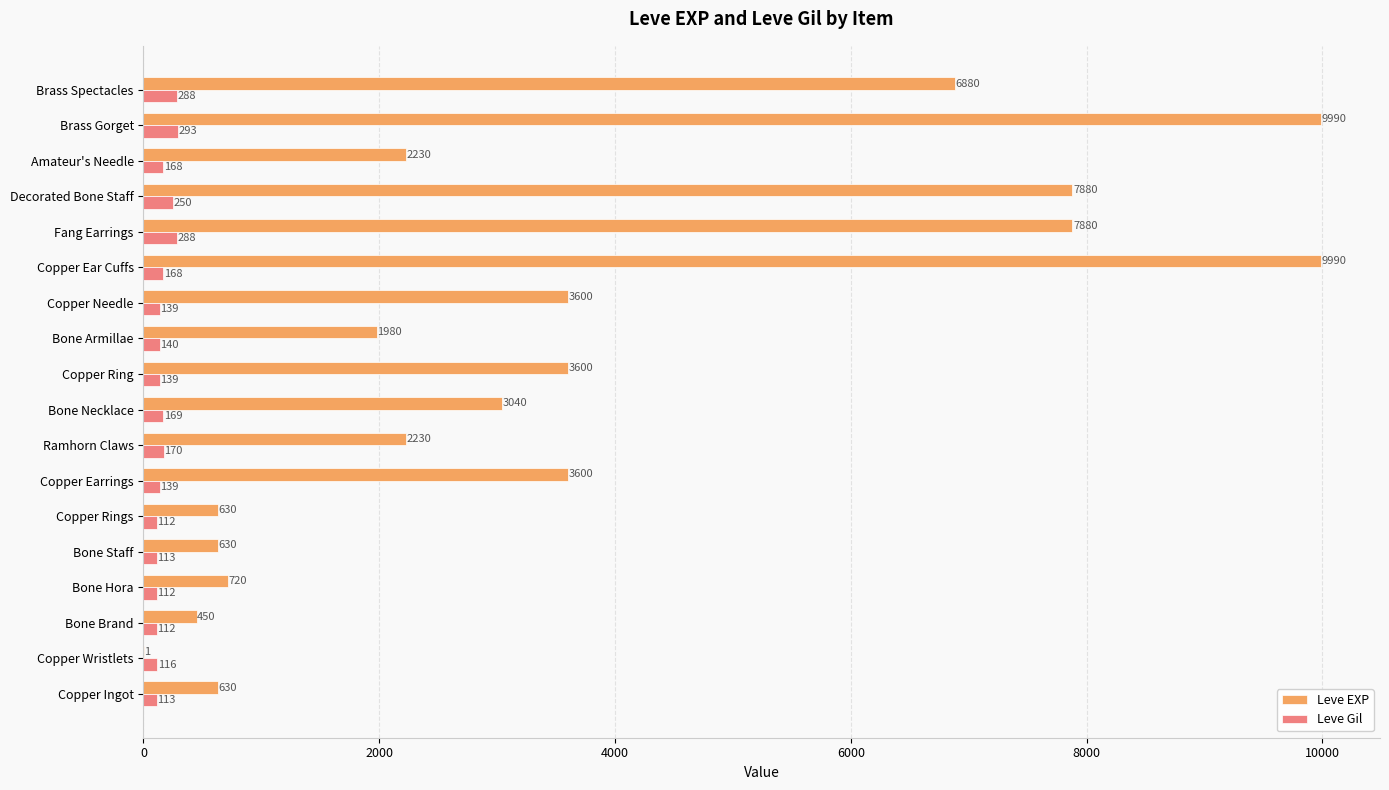

The Leve EXP series shows 3600 at Copper Ring. True or false?

True